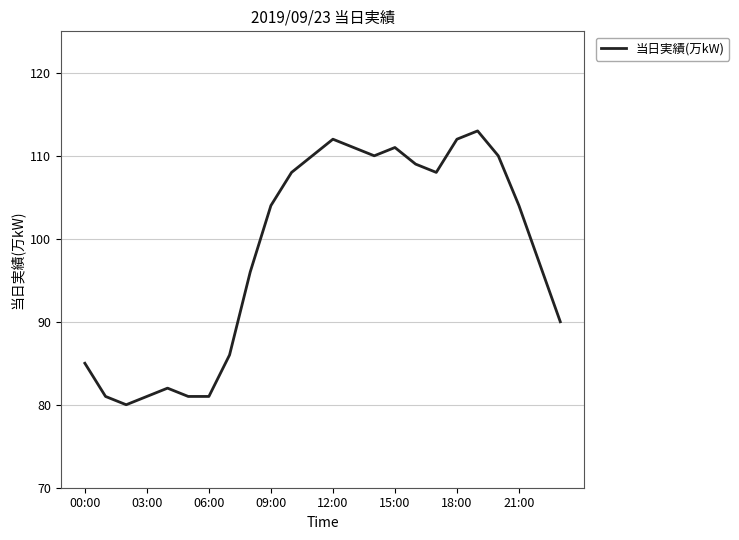

What is the difference between the maximum and minimum values?

33